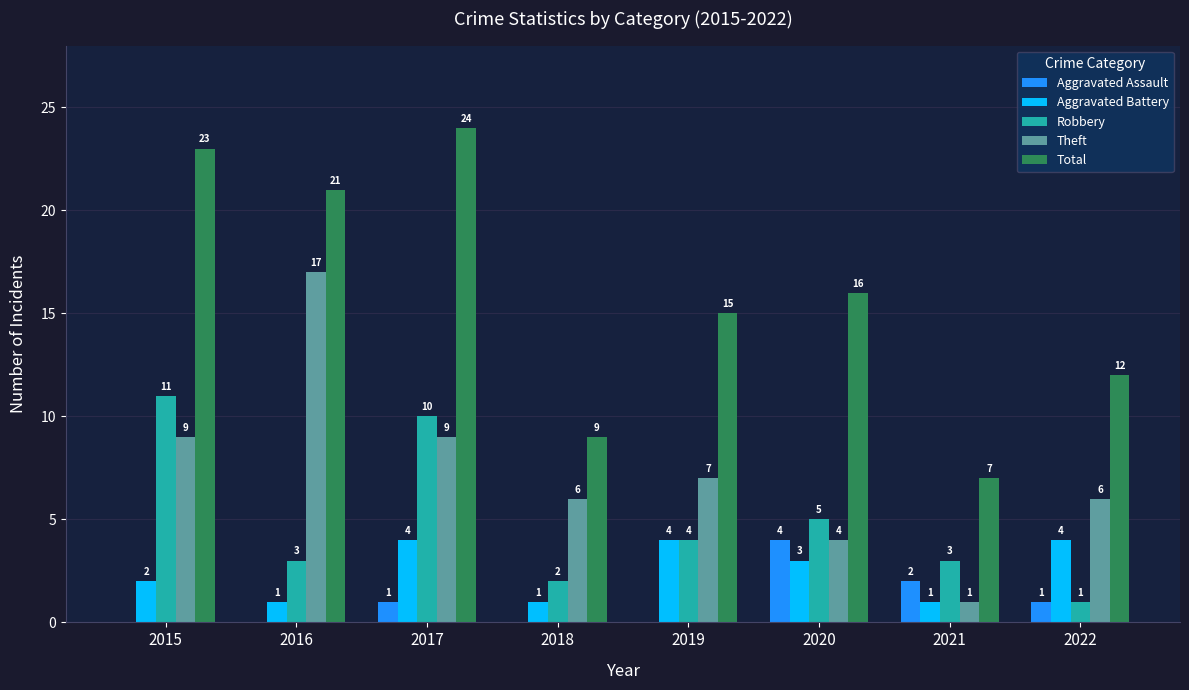

What are all the series names shown in the legend?

Aggravated Assault, Aggravated Battery, Robbery, Theft, Total